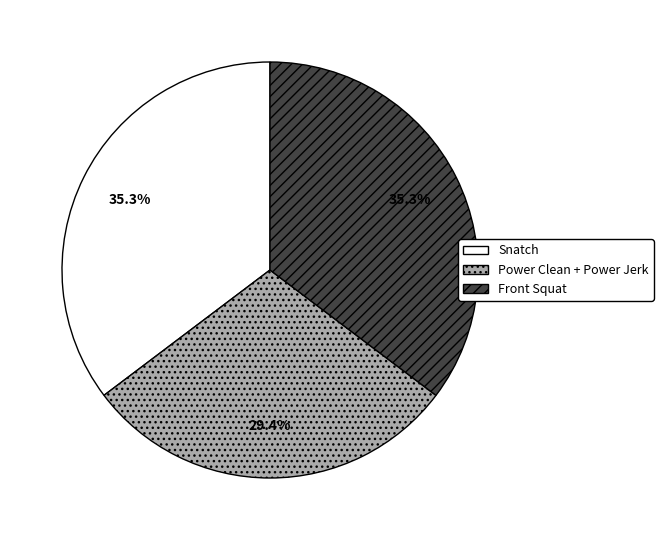

What percentage is NOT represented by Front Squat?

64.7%